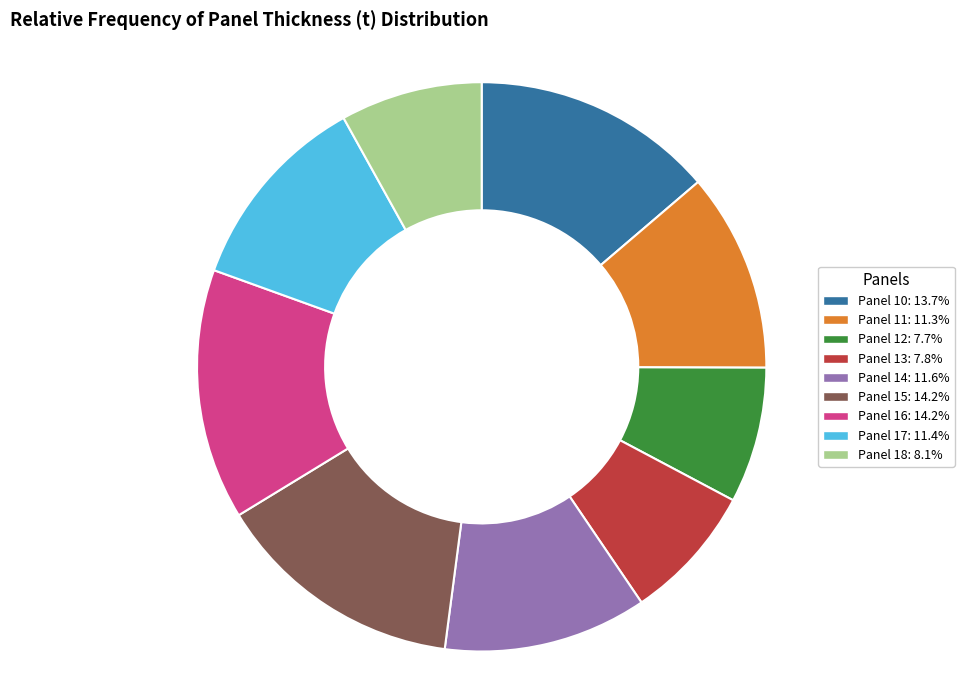

Does Panel 11 represent more than half of the total?

No